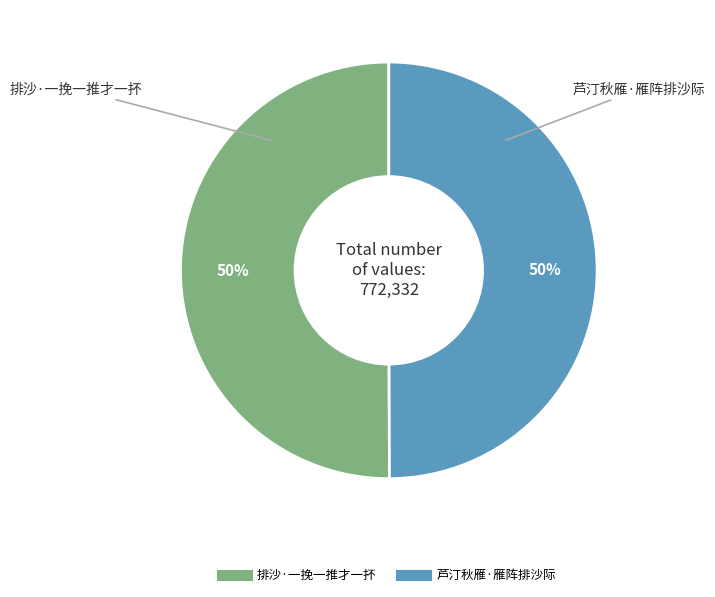

What is the ratio of the value at 排沙·一挽一推才一抔 to the value at 芦汀秋雁·雁阵排沙际?

1.0